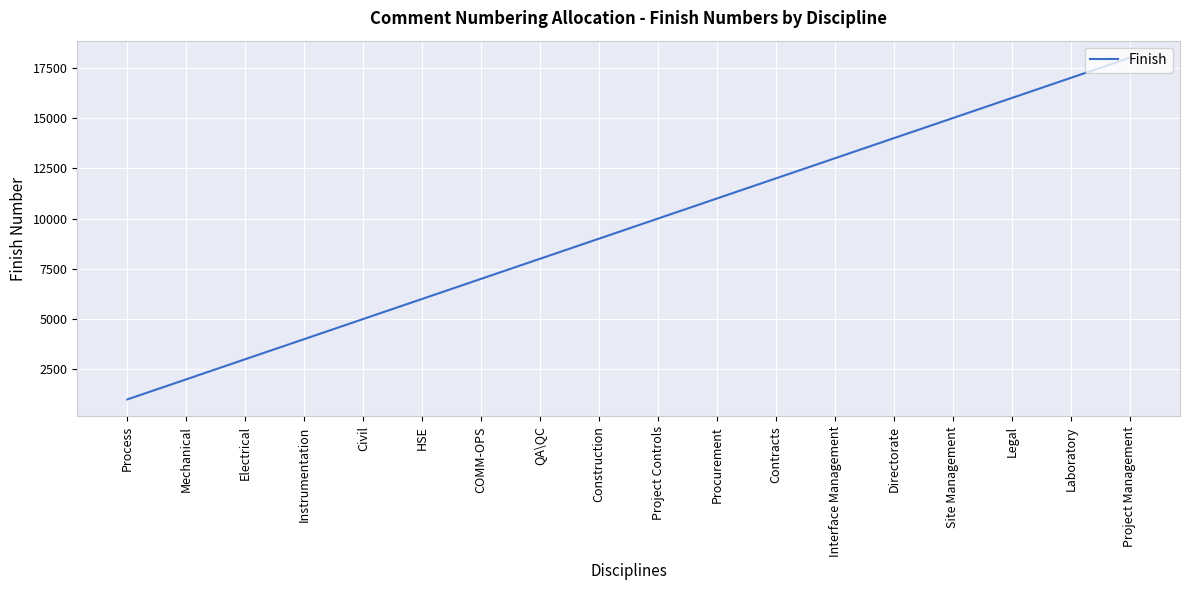

At which category does the chart reach its minimum across all series?

Process